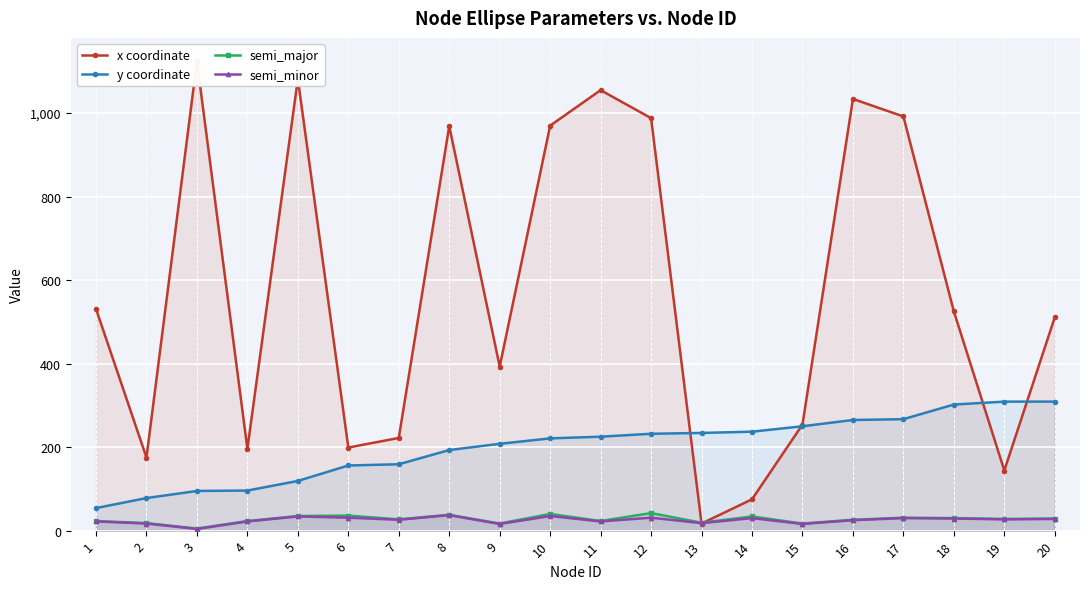

Which has a higher value, 12 or 3?

3